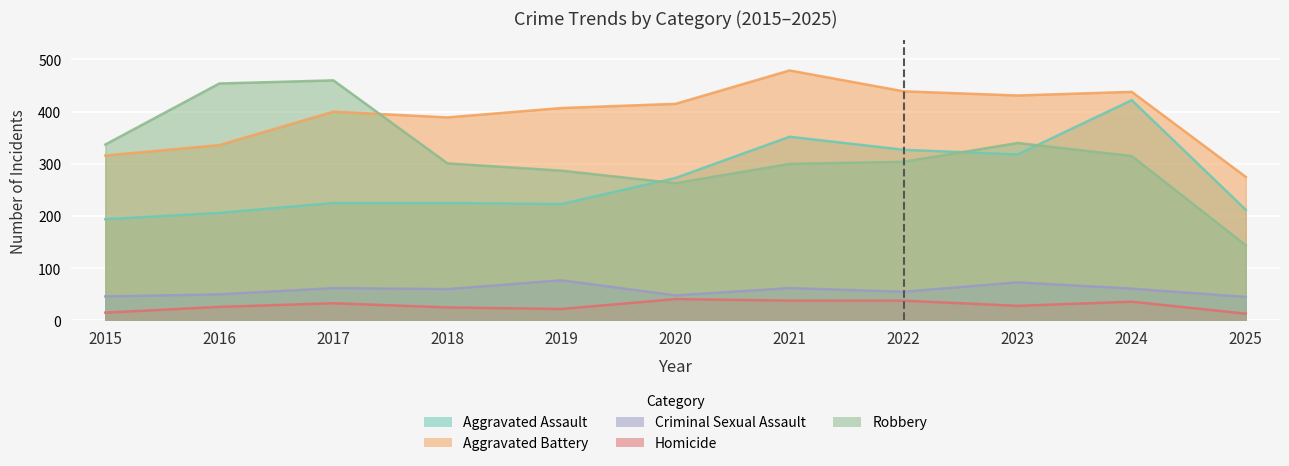

At which label does Aggravated Battery first exceed 407?

2020